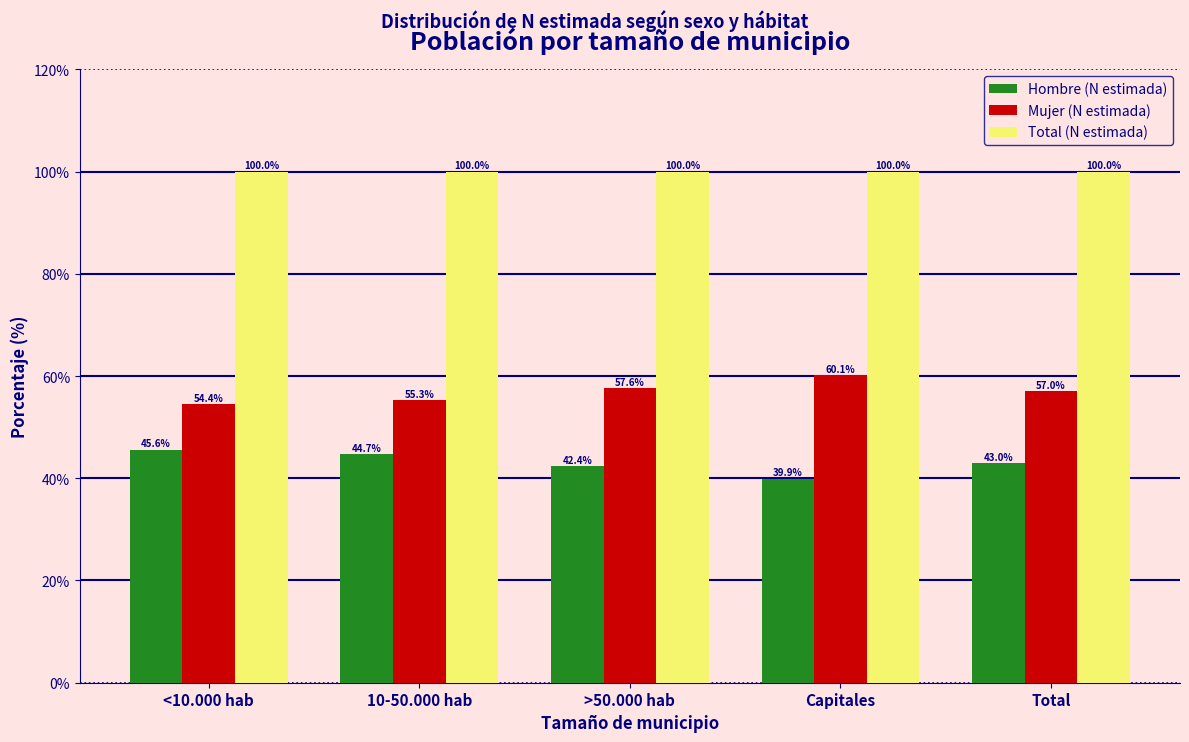

Reading left to right, extract all data points from this chart.

Hombre (N estimada): <10.000 hab=45.6	10-50.000 hab=44.7	>50.000 hab=42.4	Capitales=39.9	Total=43.0
Mujer (N estimada): <10.000 hab=54.4	10-50.000 hab=55.3	>50.000 hab=57.6	Capitales=60.1	Total=57.0
Total (N estimada): <10.000 hab=100.0	10-50.000 hab=100.0	>50.000 hab=100.0	Capitales=100.0	Total=100.0